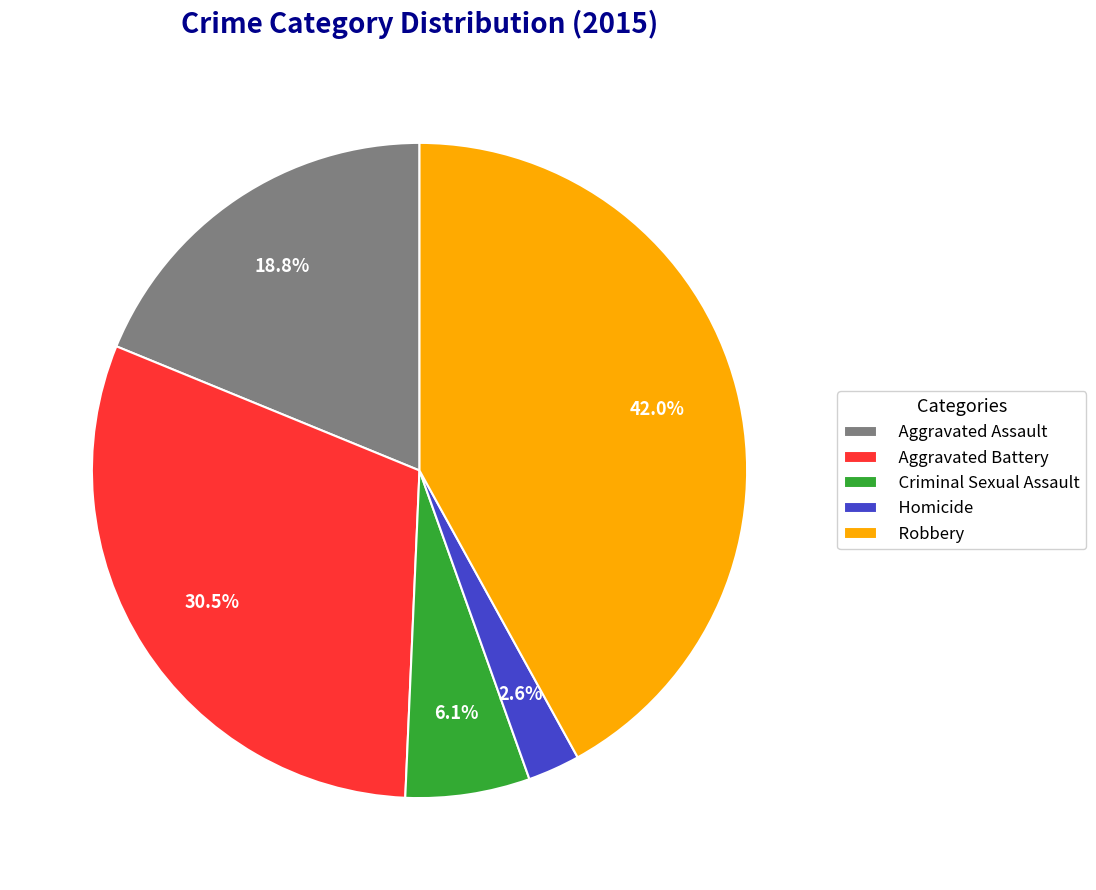

Is there any slice that represents more than half of the pie?

No